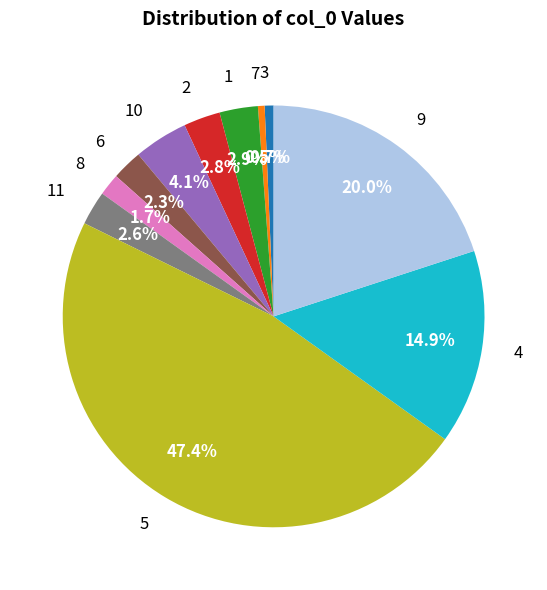

How many segments does this pie chart have?

11